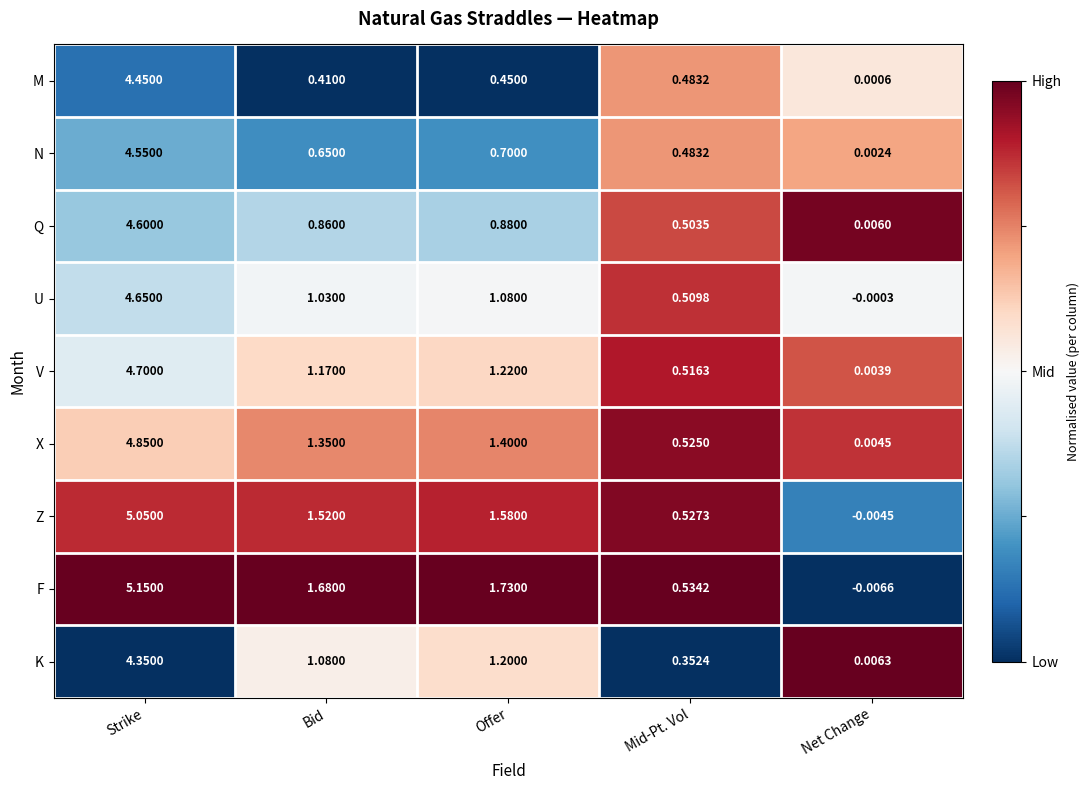

Which category has the lowest value in the U series?

Net Change